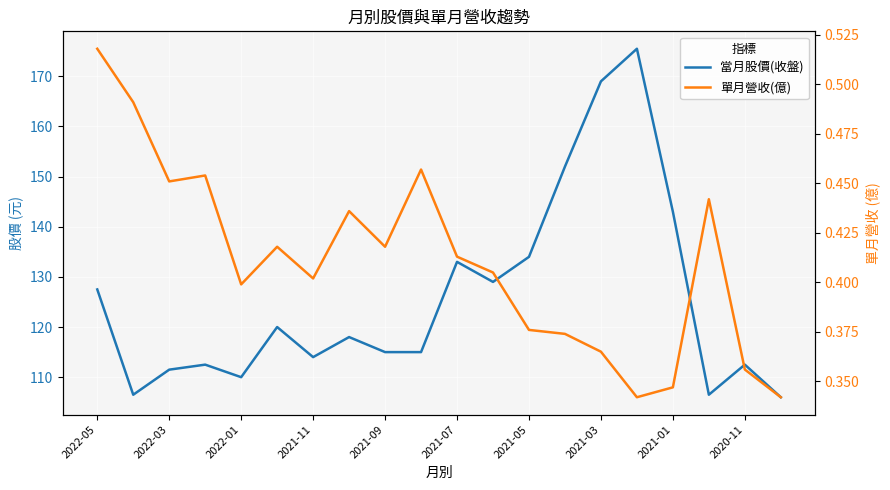

At how many categories does at least one series exceed 126?

8